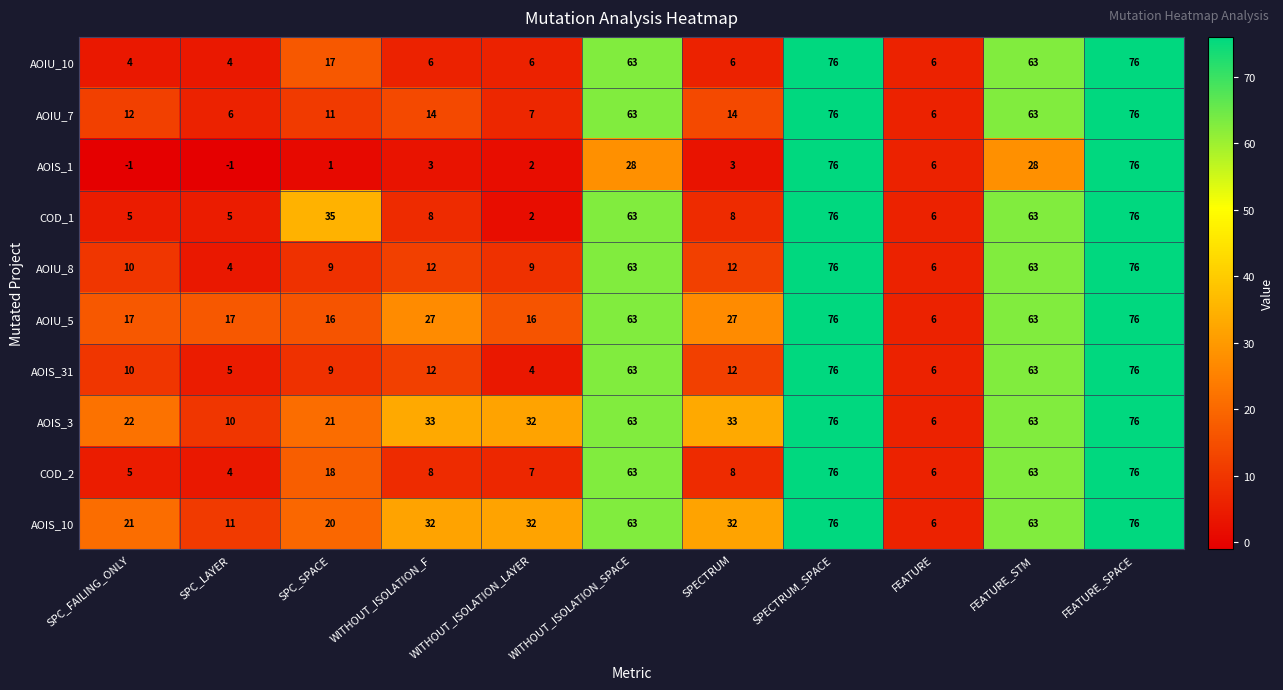

What is the maximum value shown in the chart?

76